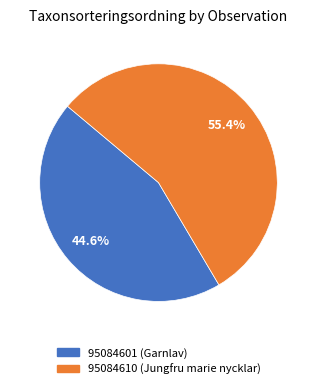

Is there any slice that represents more than half of the pie?

Yes